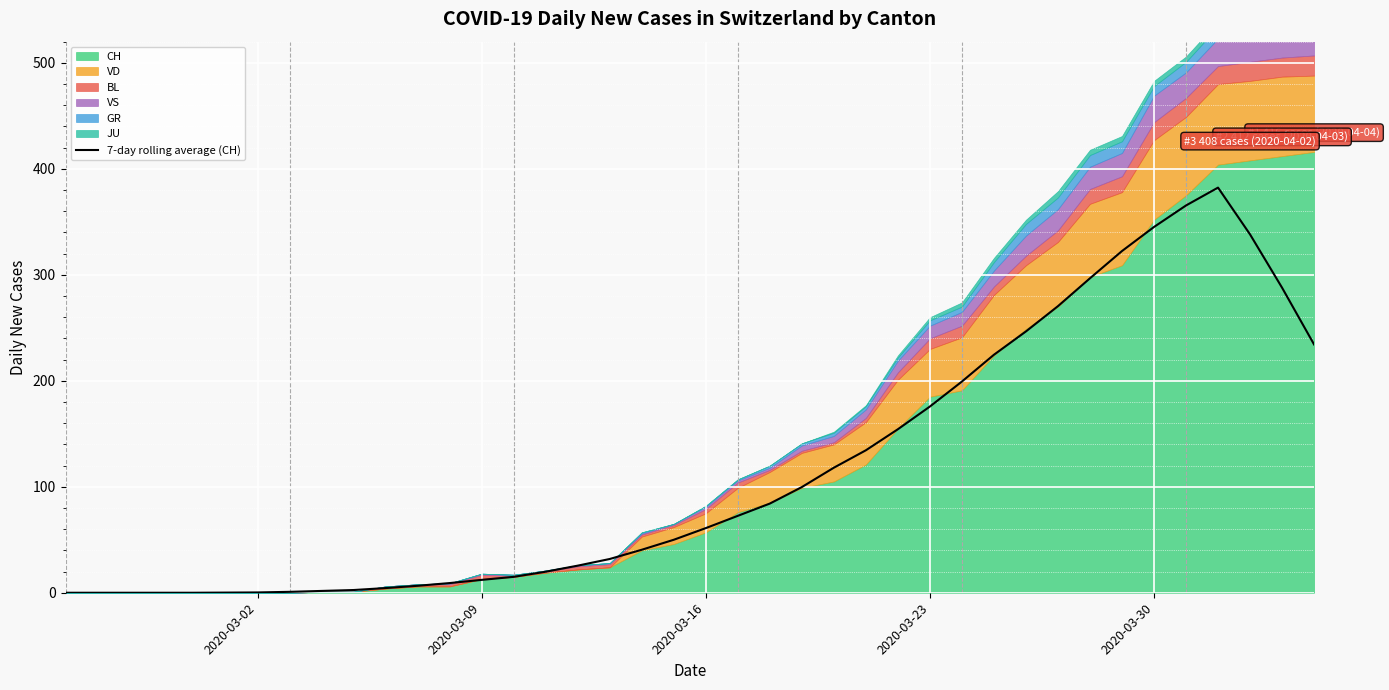

How many lines are shown in the chart?

1